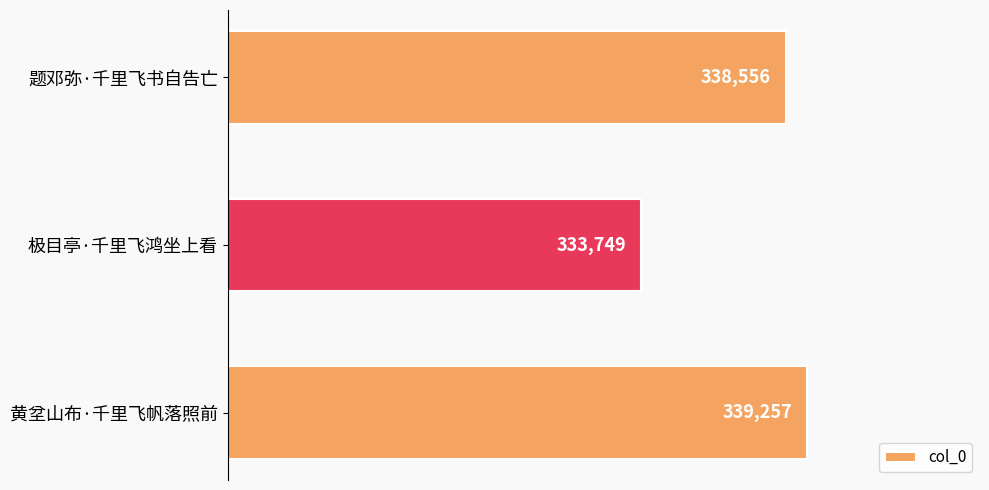

List the labels in order of value, largest first.

黄坌山布·千里飞帆落照前, 题邓弥·千里飞书自告亡, 极目亭·千里飞鸿坐上看